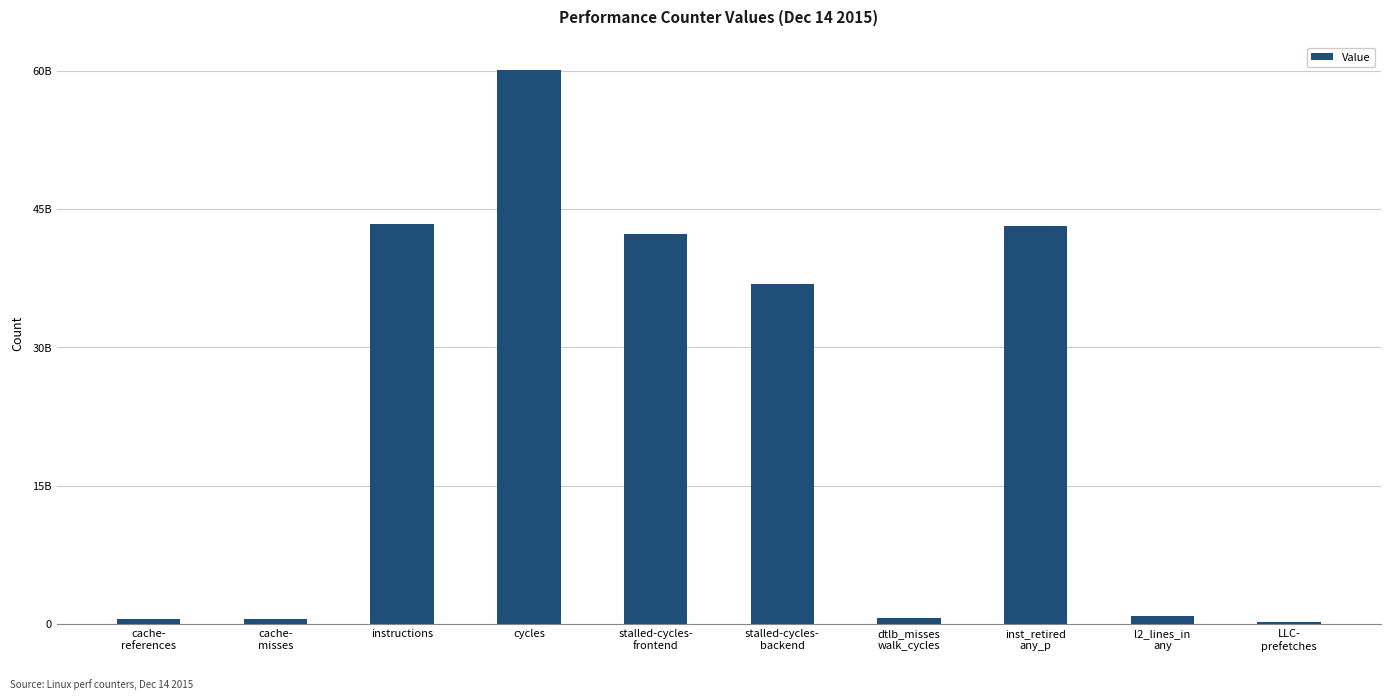

Does the chart contain any negative values?

No